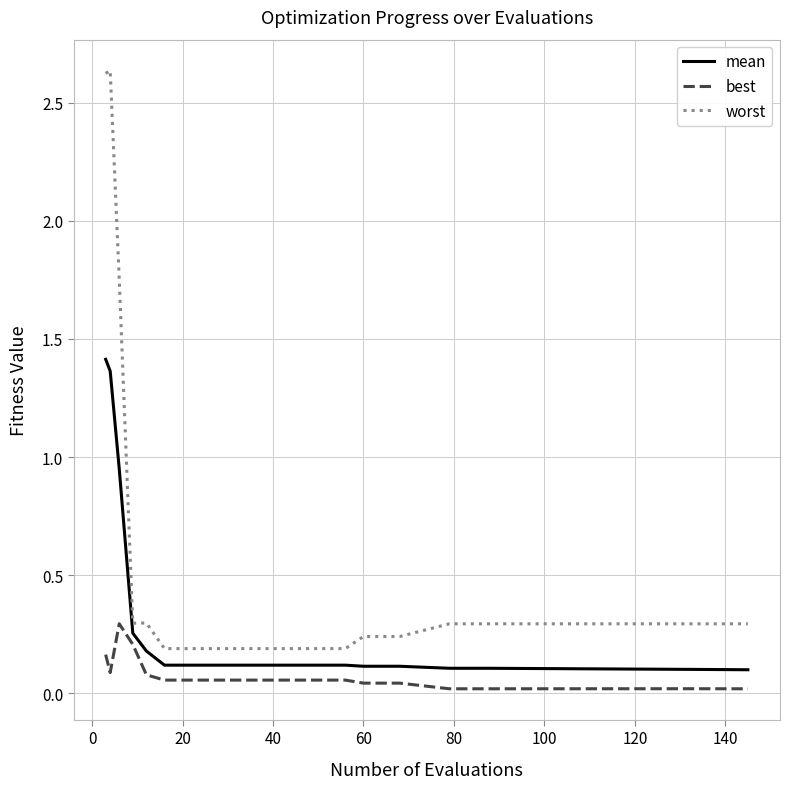

Which series has the largest range (max minus min)?

worst